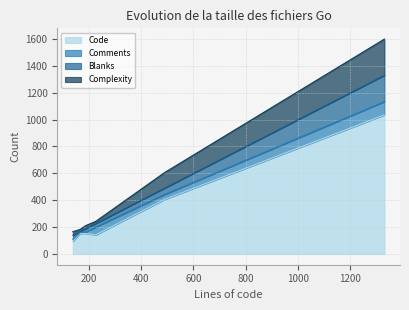

At which category is the sum across all series the highest?

1330